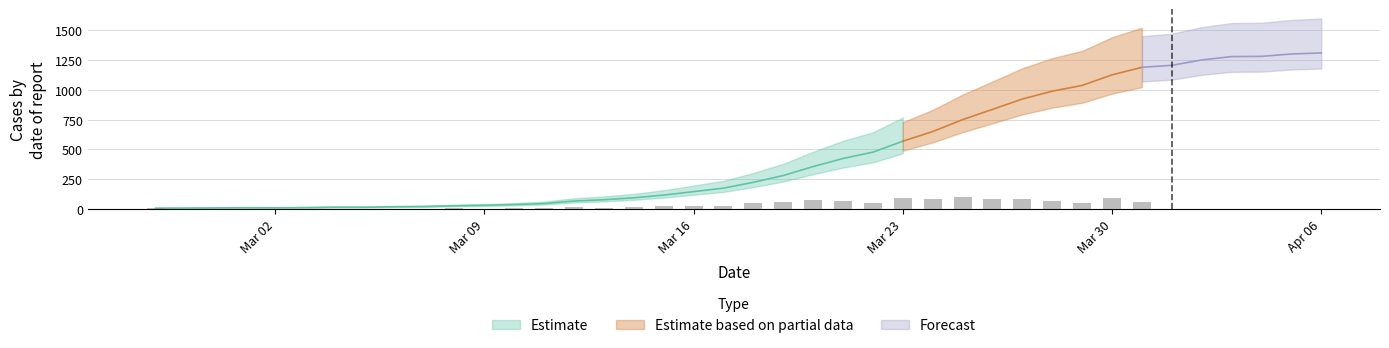

At which label is the value closest to 658?

2020-03-24